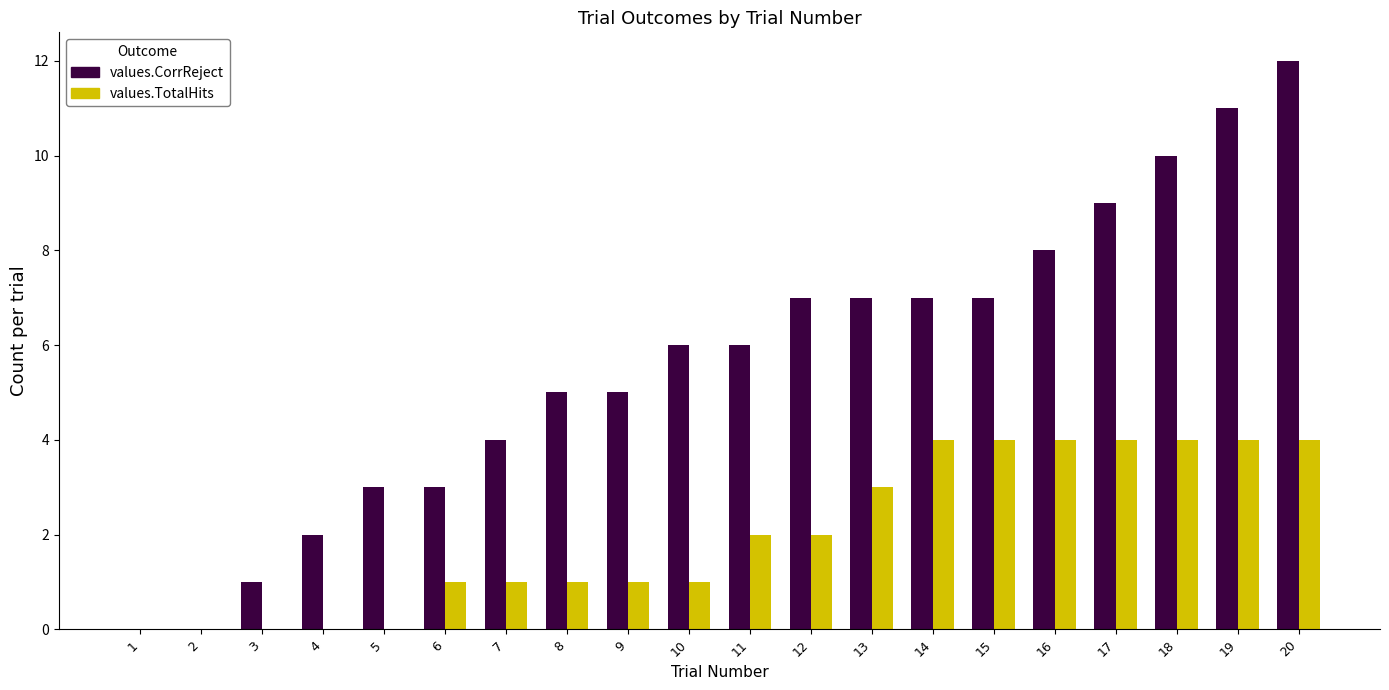

Which series has the largest total across all categories?

values.CorrReject